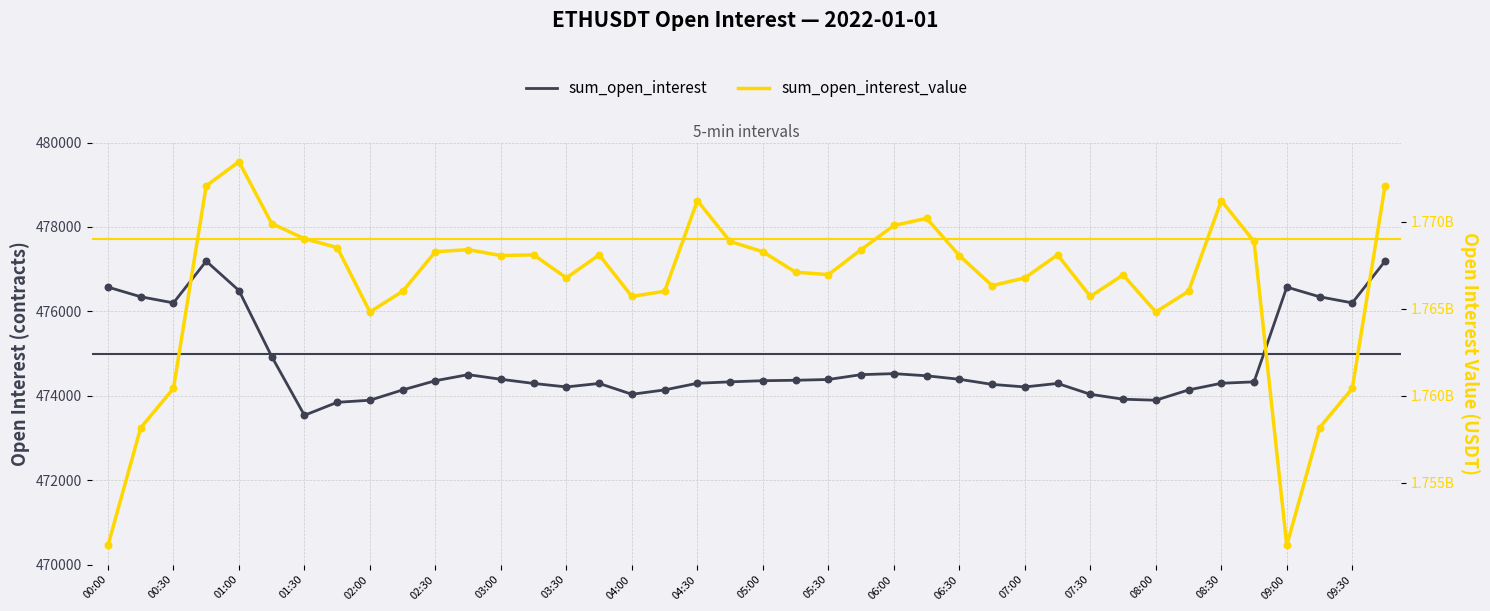

Is the value of sum_open_interest at 04:30 greater than the value of sum_open_interest_value at 01:30?

No